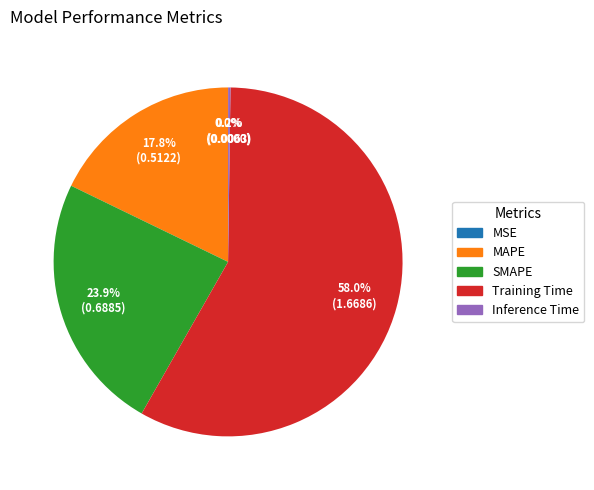

Is the sum of Training Time and SMAPE greater than half?

Yes